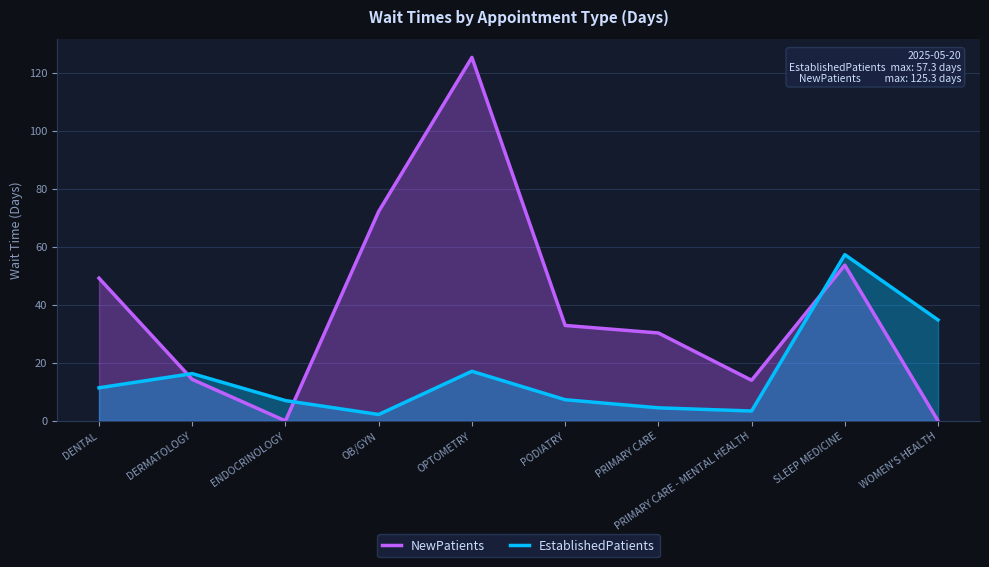

At ENDOCRINOLOGY, list the series in order from largest to smallest.

EstablishedPatients, NewPatients